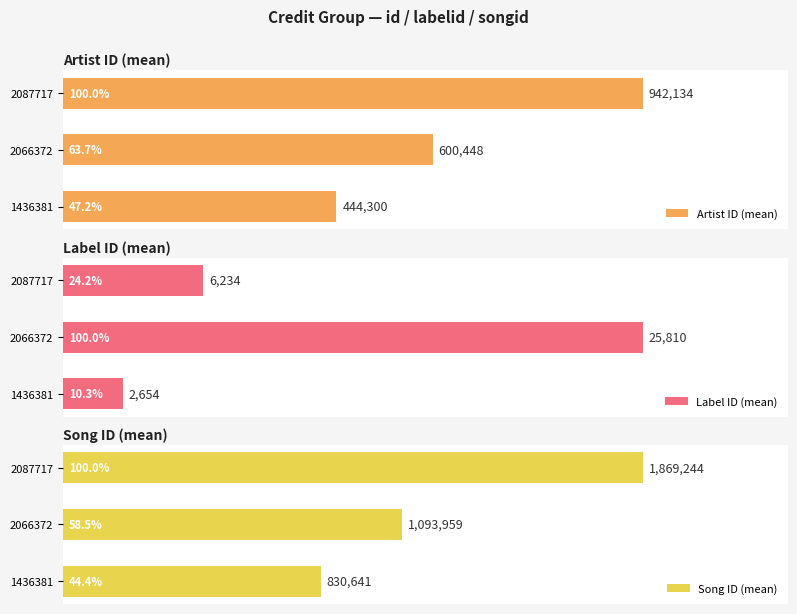

What is the value of the Artist ID (mean) bar at the 1st from the left?

444300.0